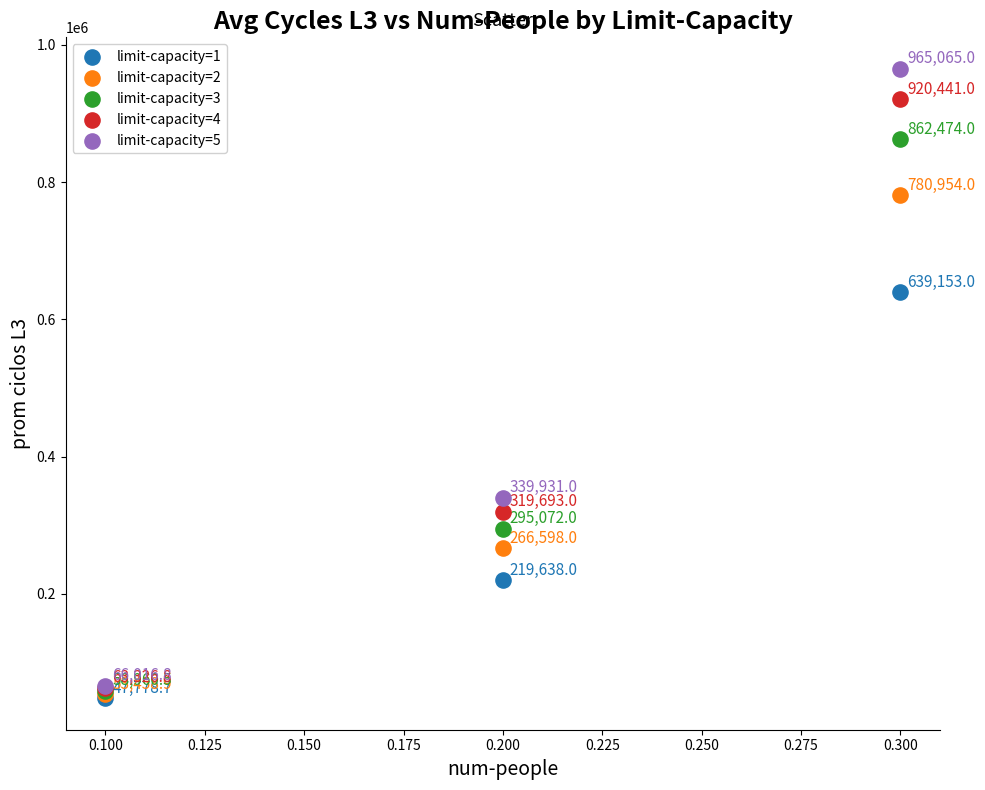

In the limit-capacity=4 series, what Y value is closest to 491883?

319693.0